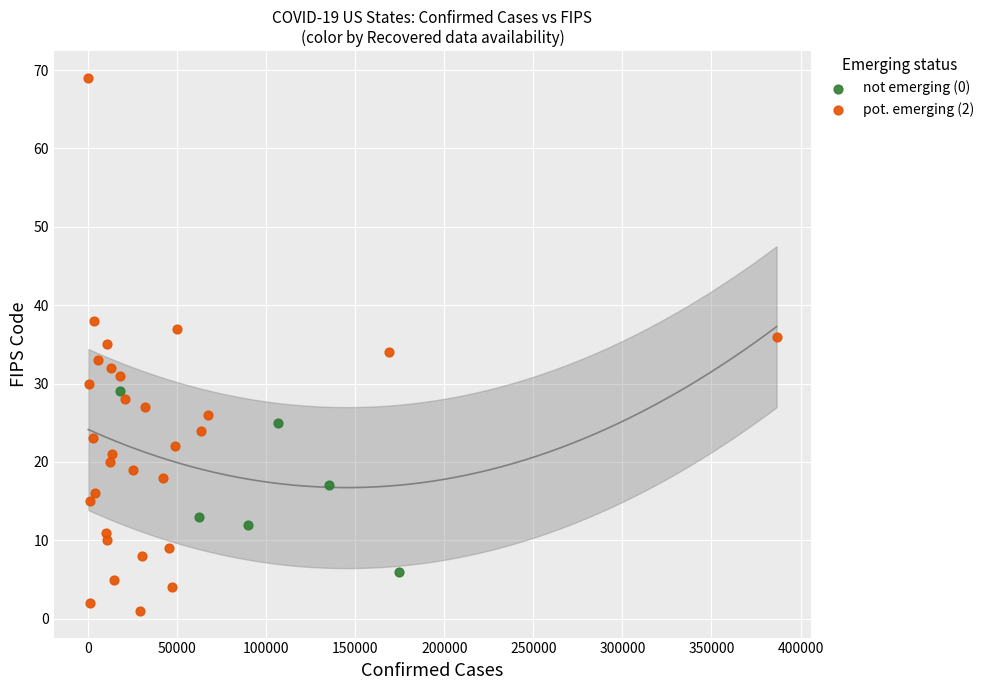

Which series reaches the maximum Y coordinate?

pot. emerging (2)